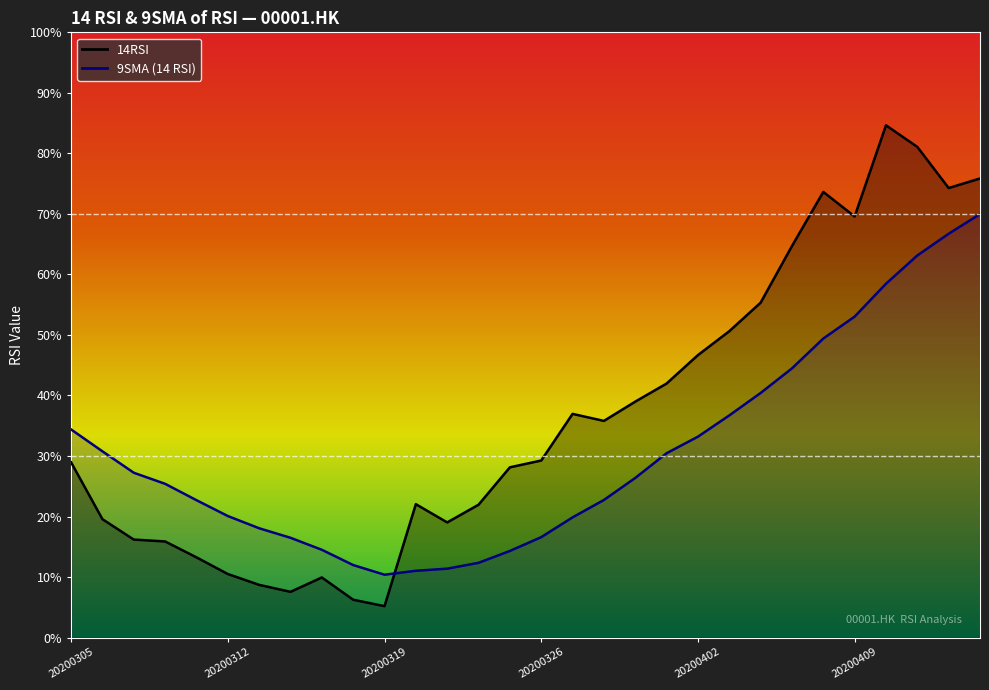

Reading left to right, list all the values displayed in this chart.

14RSI: 20200305=29.0	20200306=19.6	20200309=16.2	20200310=15.9	20200311=13.3	20200312=10.5	20200313=8.7	20200316=7.6	20200317=9.9	20200318=6.3	20200319=5.2	20200320=22.0	20200323=19.0	20200324=21.9	20200325=28.1	20200326=29.3	20200327=37.0	20200330=35.8	20200331=39.0	20200401=42.0	20200402=46.7	20200403=50.6	20200406=55.3	20200407=64.7	20200408=73.6	20200409=69.6	20200414=84.6	20200415=81.1	20200416=74.3	20200417=75.9
9SMA (14 RSI): 20200305=34.4	20200306=30.8	20200309=27.2	20200310=25.4	20200311=22.7	20200312=20.1	20200313=18.1	20200316=16.5	20200317=14.5	20200318=12.0	20200319=10.4	20200320=11.0	20200323=11.4	20200324=12.3	20200325=14.3	20200326=16.6	20200327=19.9	20200330=22.7	20200331=26.4	20200401=30.5	20200402=33.2	20200403=36.7	20200406=40.4	20200407=44.5	20200408=49.4	20200409=53.0	20200414=58.5	20200415=63.1	20200416=66.7	20200417=70.0